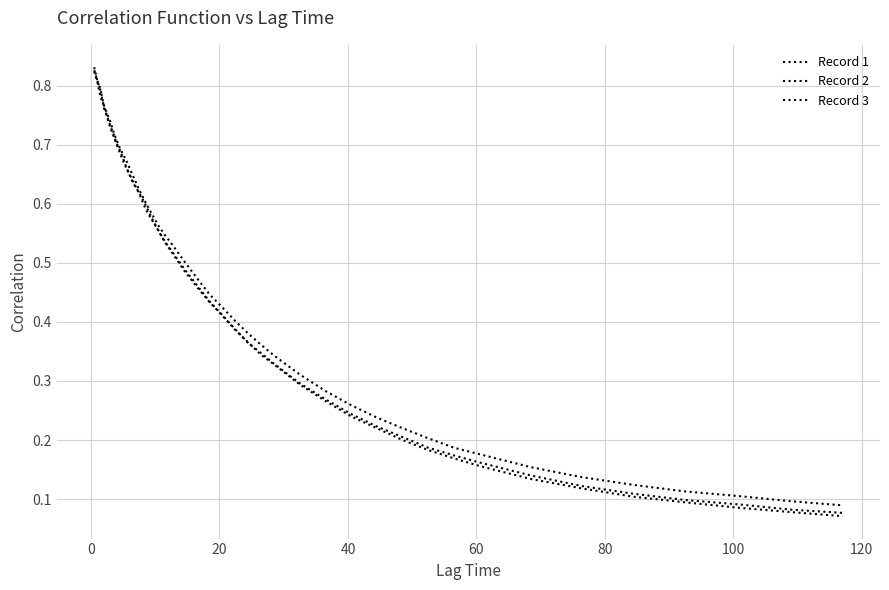

What is the maximum value for Record 2?

0.8